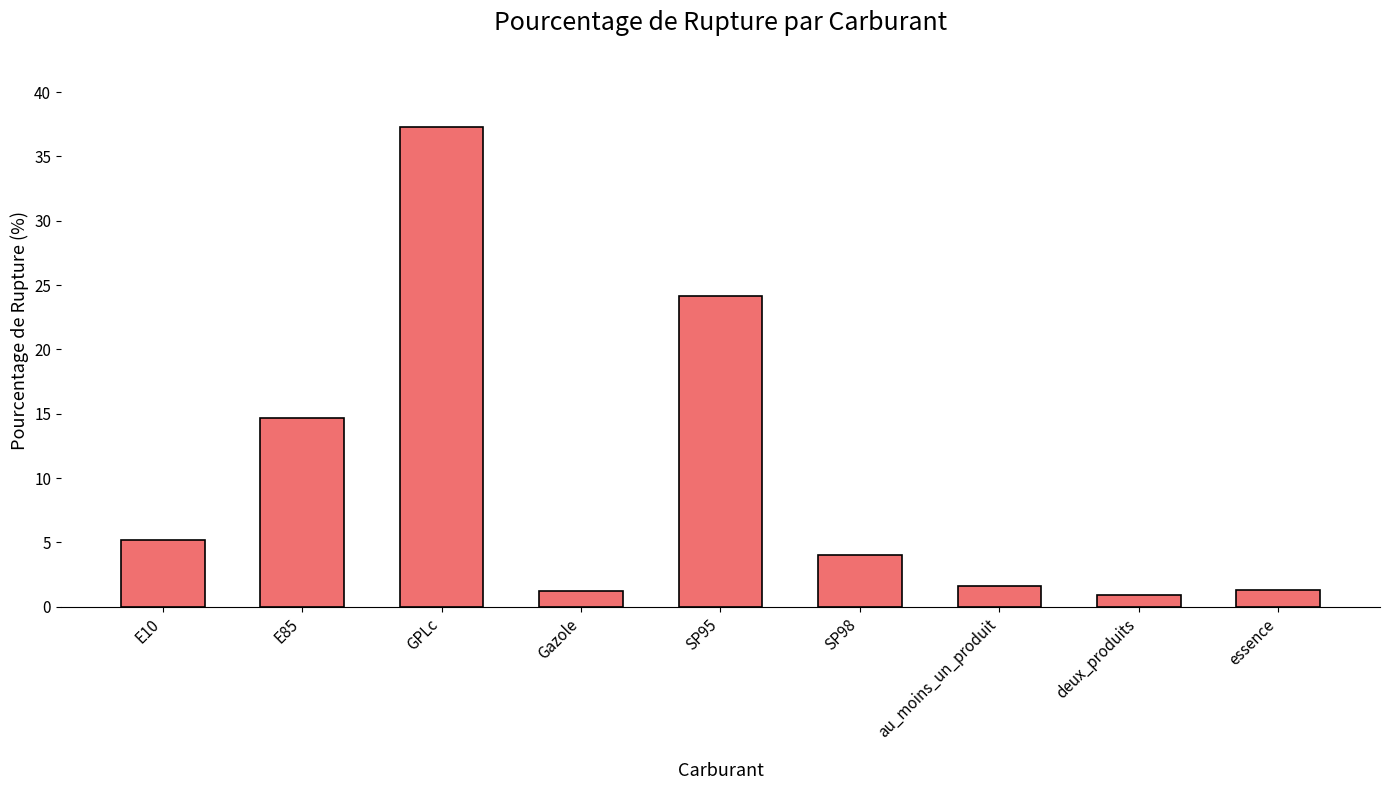

How many values exceed 4?

5